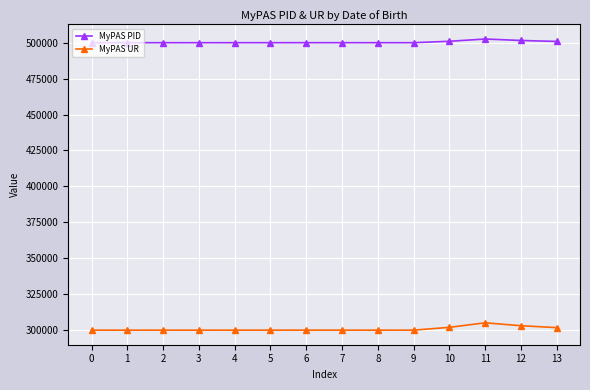

At 0, list the series in order from largest to smallest.

MyPAS PID, MyPAS UR